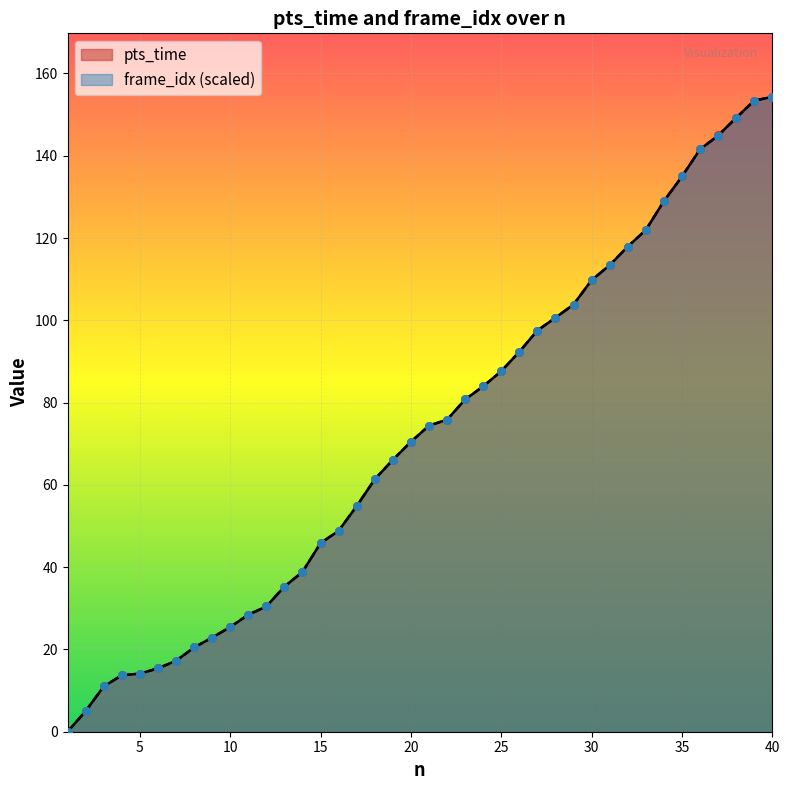

Which series has the largest total across all categories?

pts_time